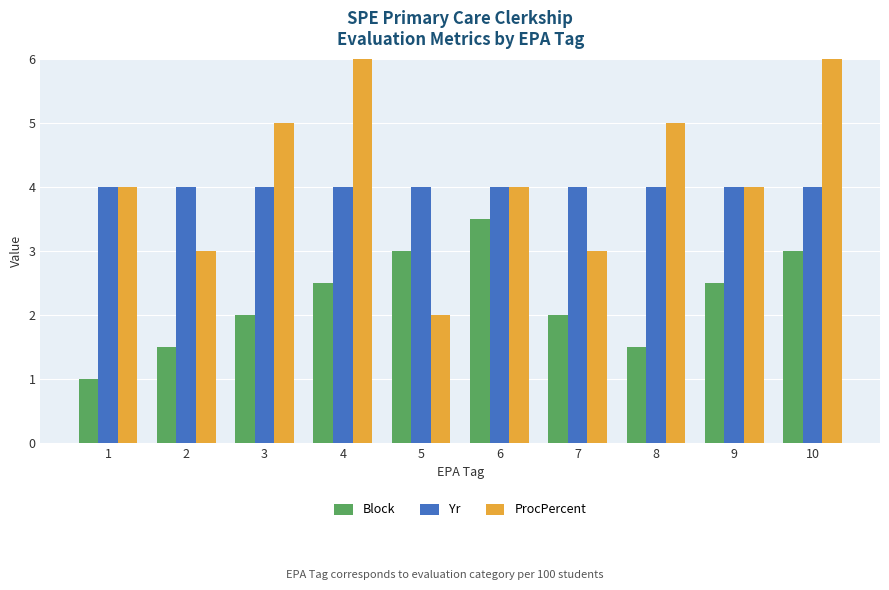

Is the value of Block at 4 greater than the value of Yr at 10?

No